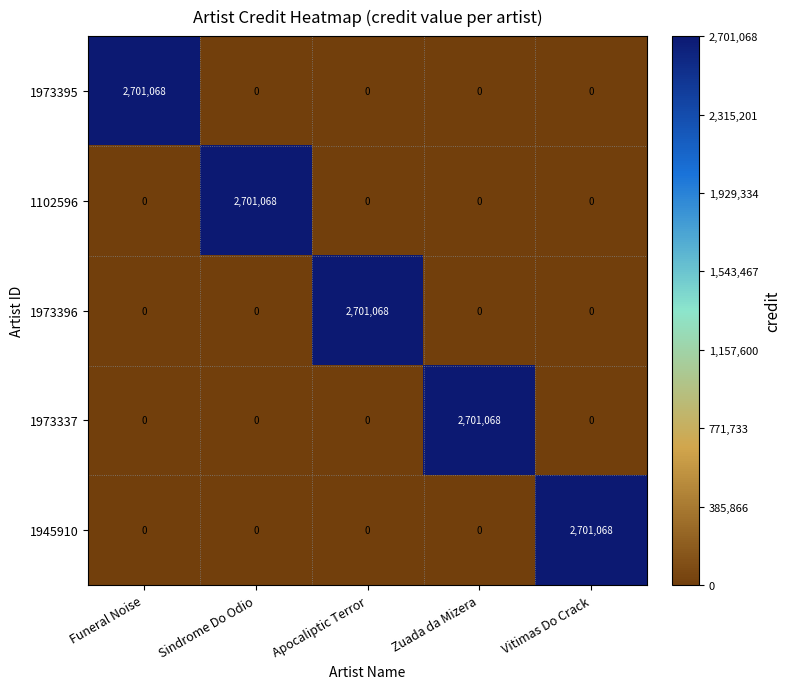

At which label does 1973337 reach its peak?

Zuada da Mizera